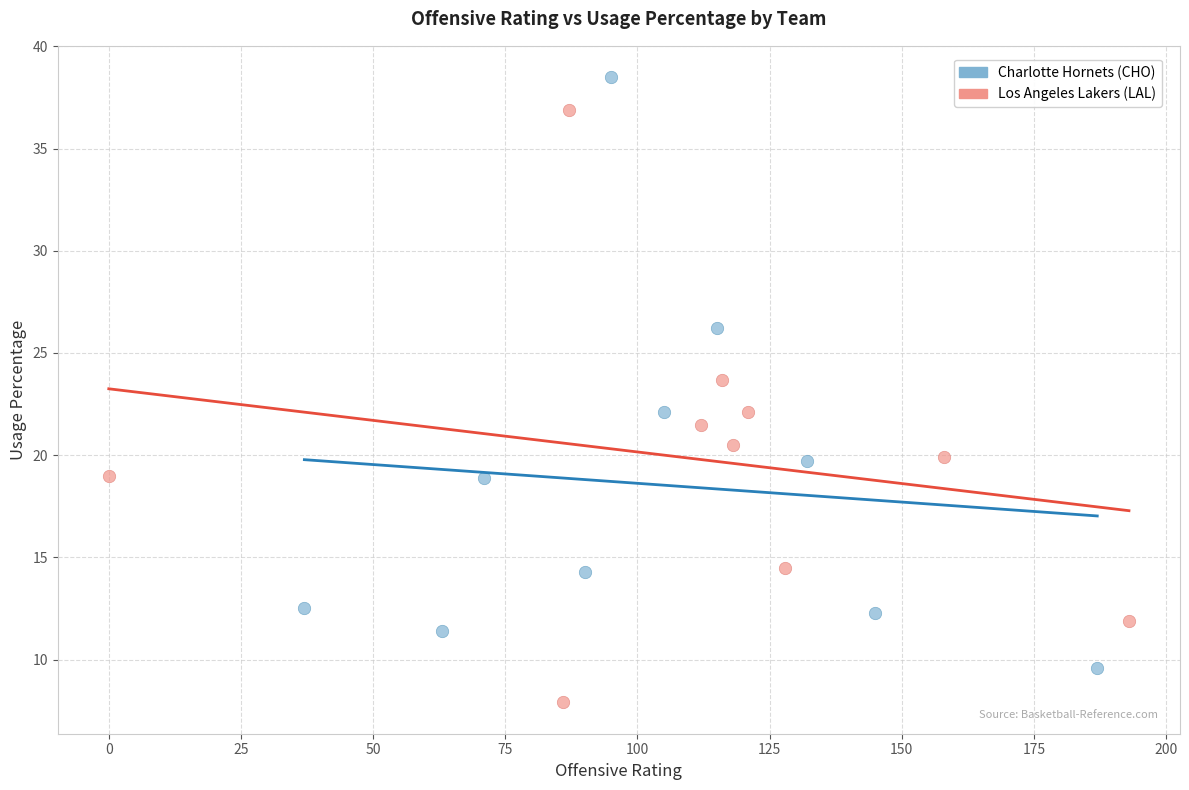

Which series reaches the minimum Y coordinate?

Los Angeles Lakers (LAL)